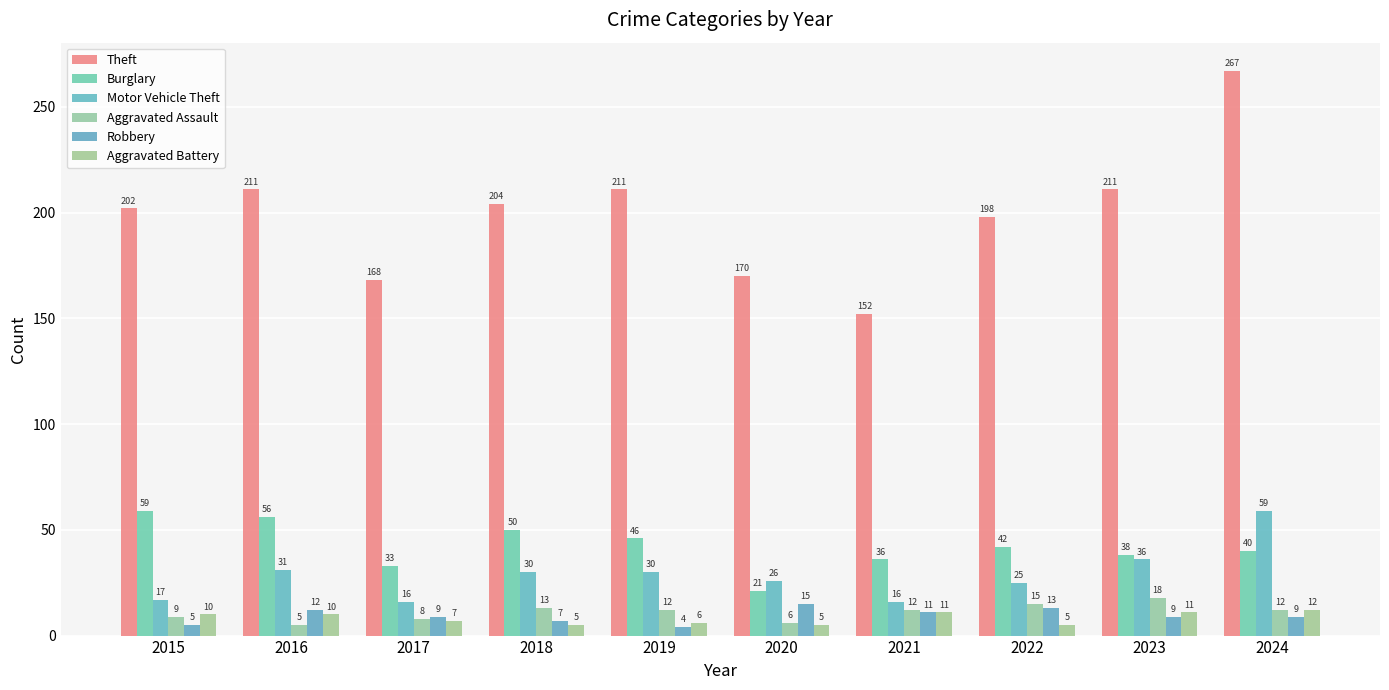

What value does the Burglary series have at 2024?

40